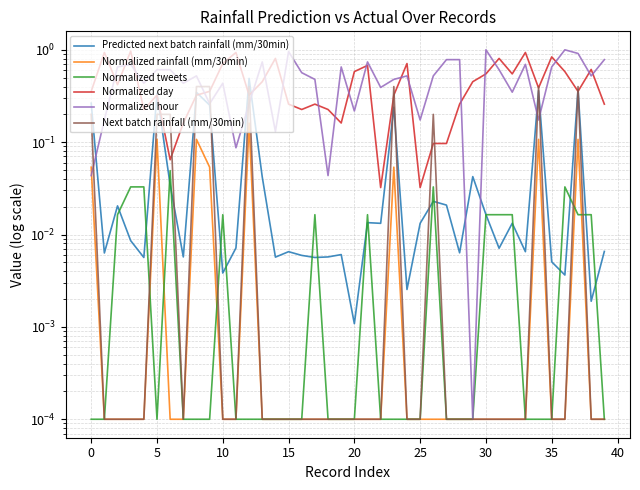

True or false: Next batch rainfall (mm/30min) has a value of 0.0 at 20.

True